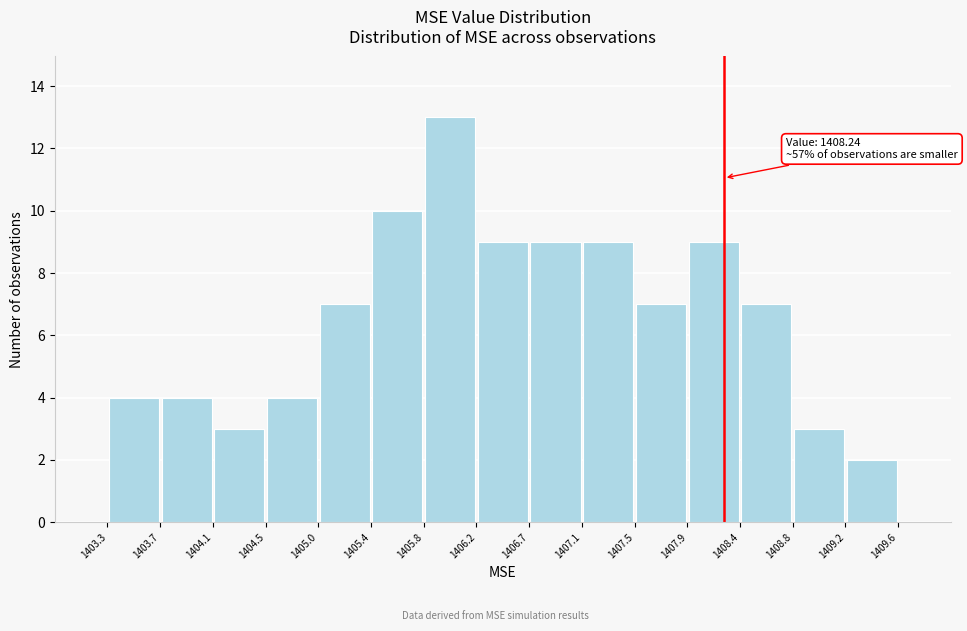

Over which range of the x-axis is the bar tallest?

1405.8 to 1406.2